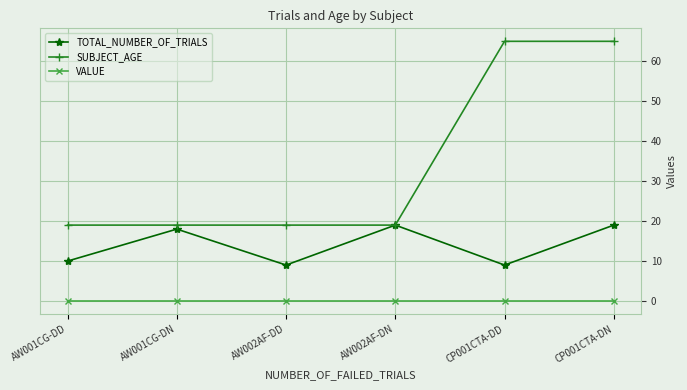

What is the sum of all SUBJECT_AGE values?

206